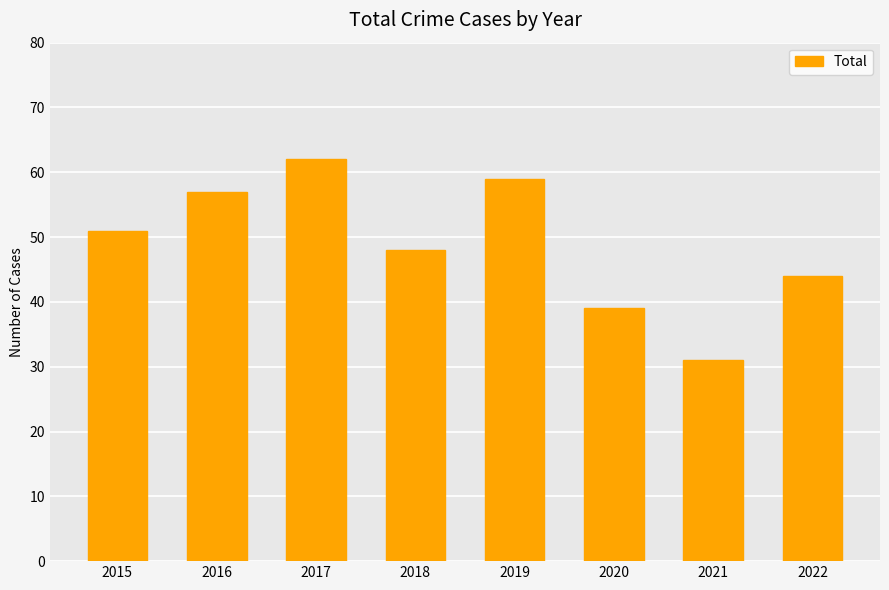

List the labels in order of value, largest first.

2017, 2019, 2016, 2015, 2018, 2022, 2020, 2021